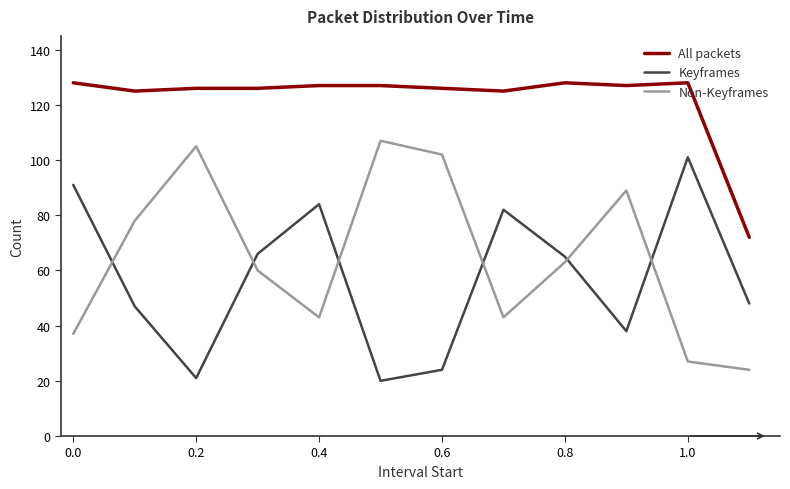

How many distinct data groups are displayed?

3